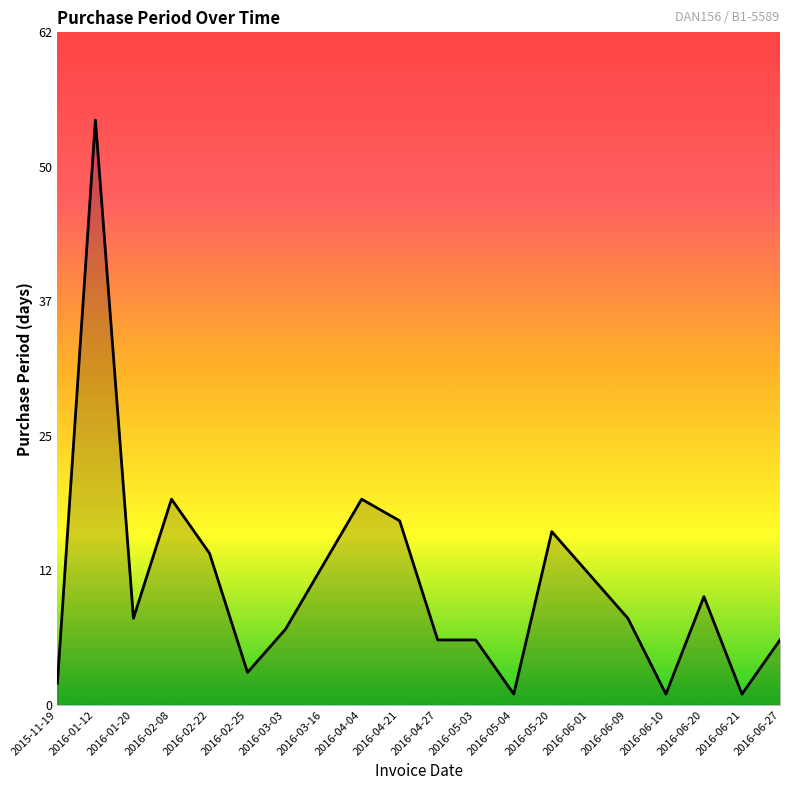

What is the greatest value displayed?

54